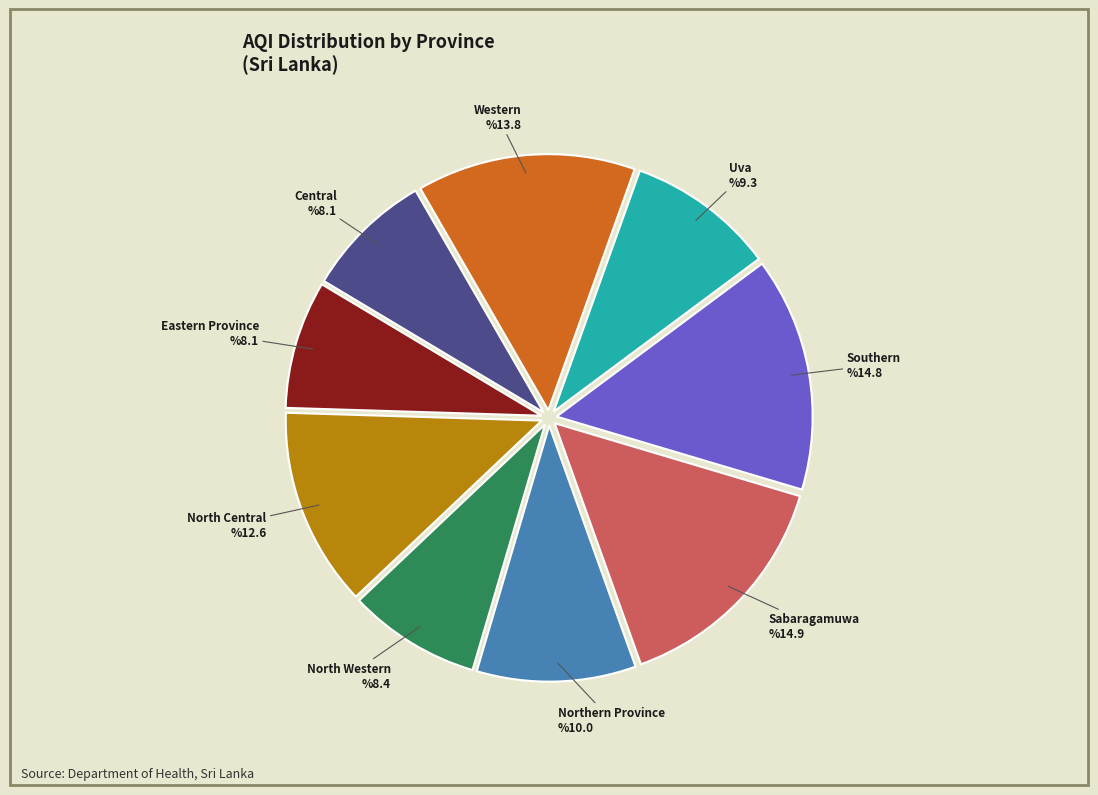

True or false: Western accounts for 14% of the total.

True